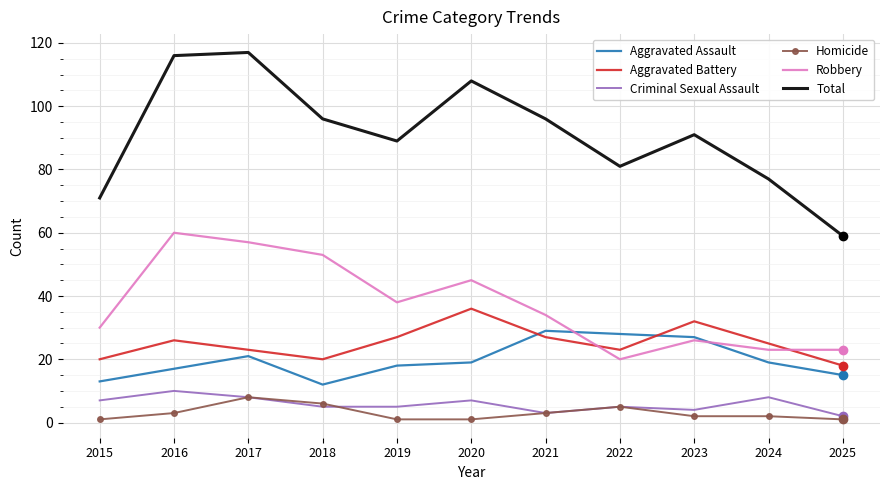

True or false: Homicide and Robbery intersect in this chart.

False